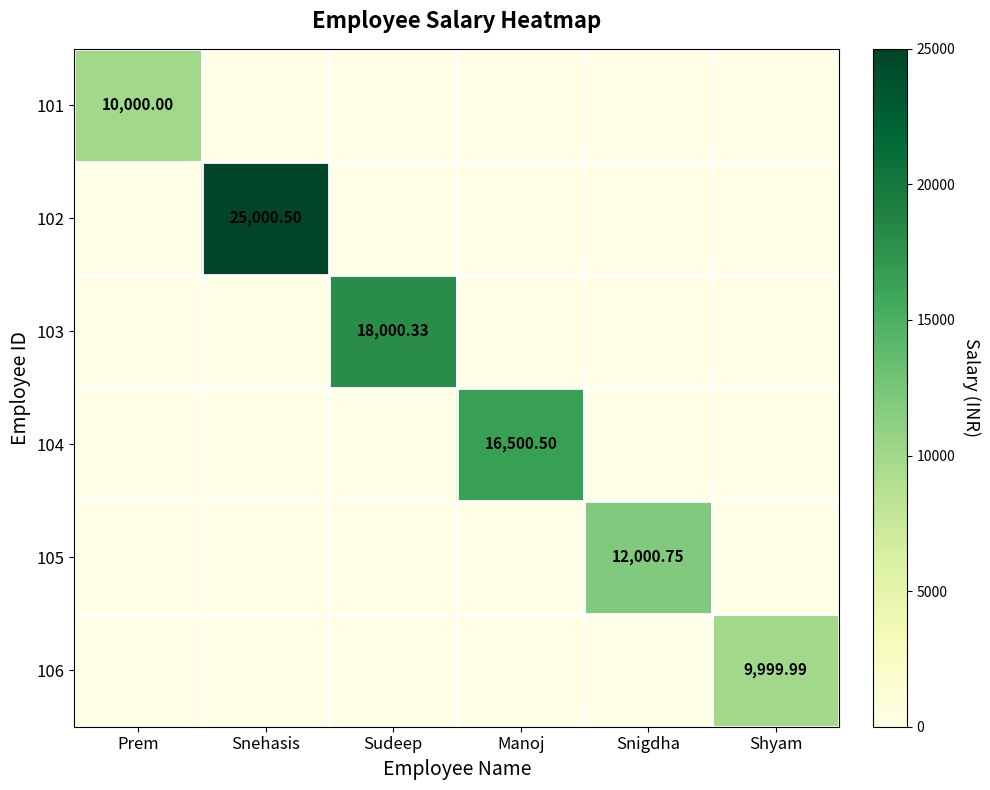

At which label does 104 reach its peak?

Manoj